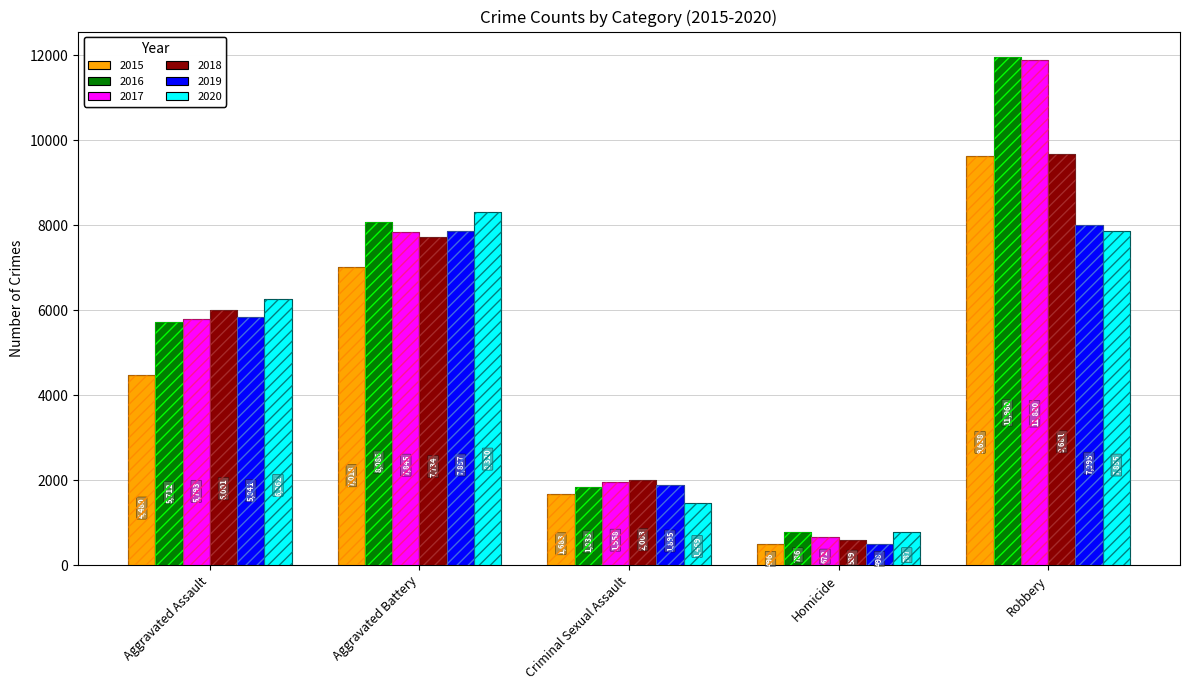

What is the minimum value for 2016?

786